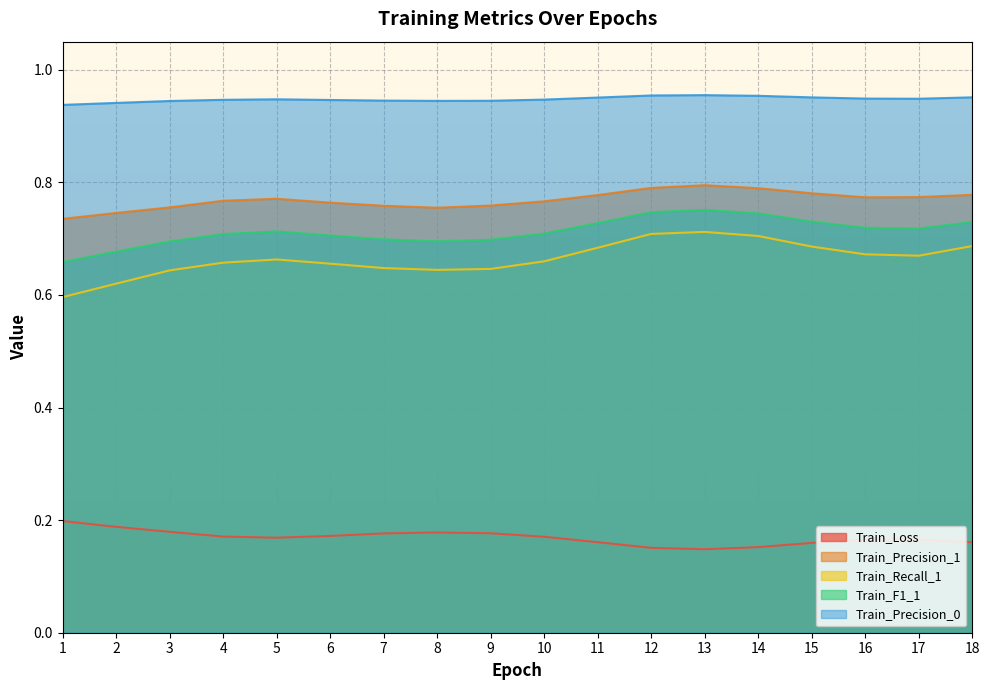

Which category has the highest value in the Train_Precision_0 series?

13